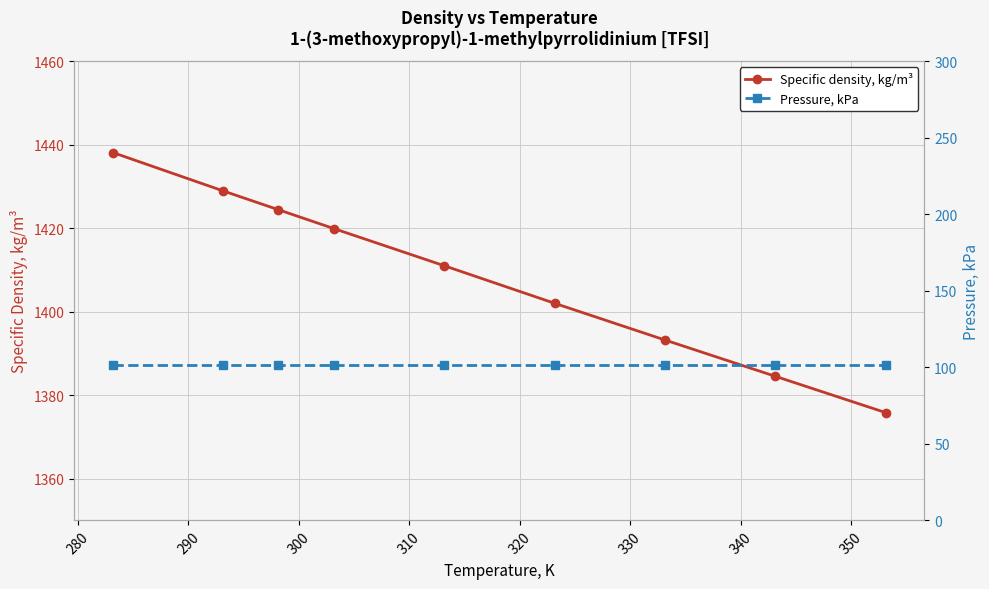

What is the value of the Pressure, kPa point at the 7th from the left?

101.3